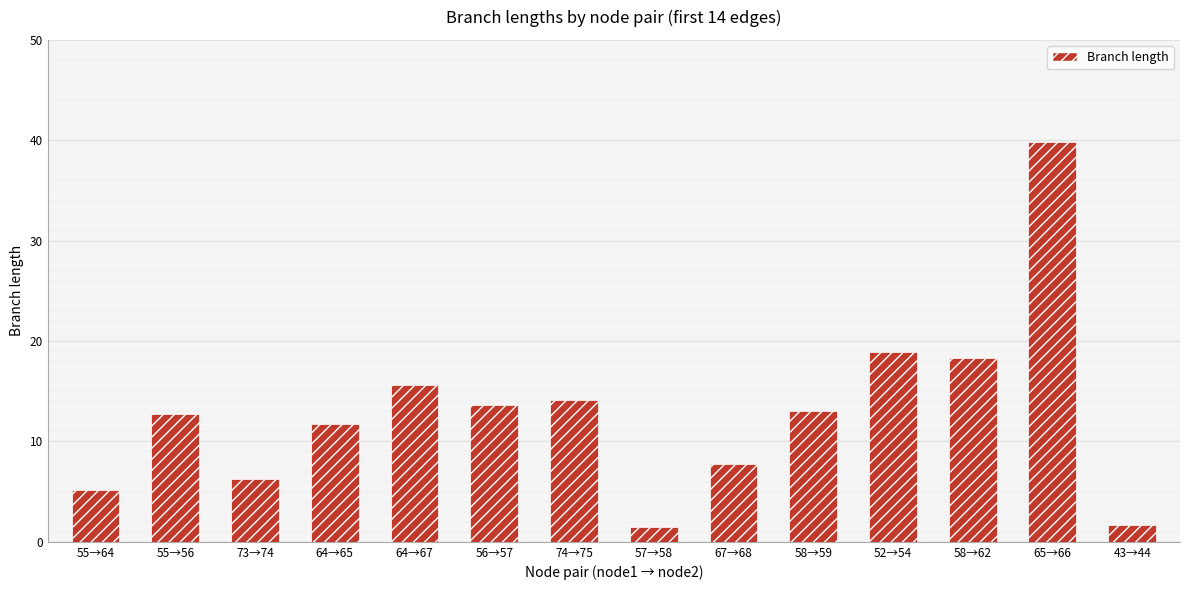

What is the change in value from 57→58 to 67→68?

+6.3